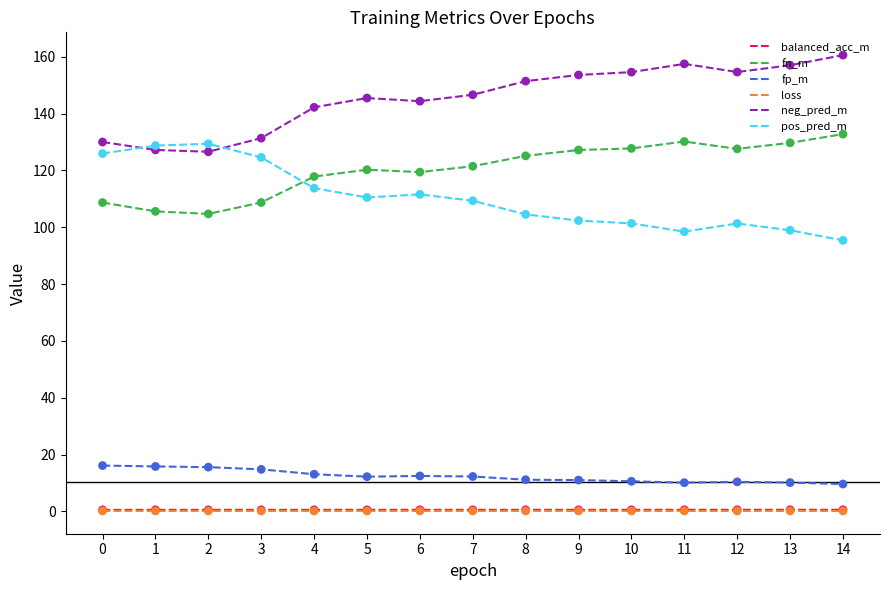

What is the total value across all series at 9?

395.0